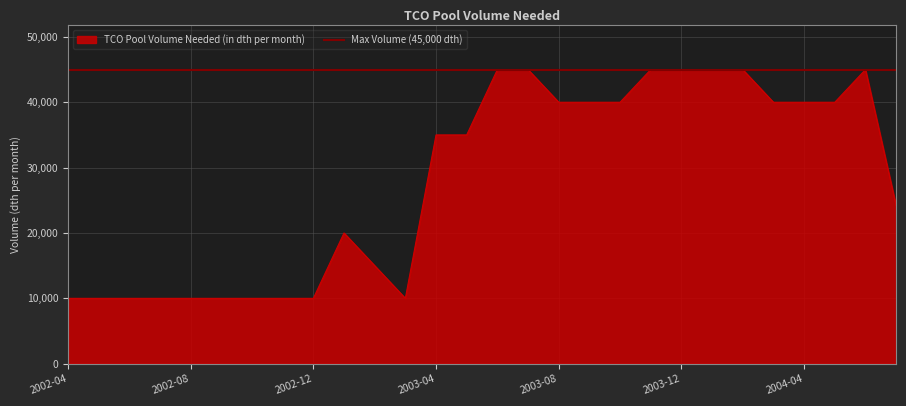

How many points are higher than both their immediate neighbors (excluding endpoints)?

2